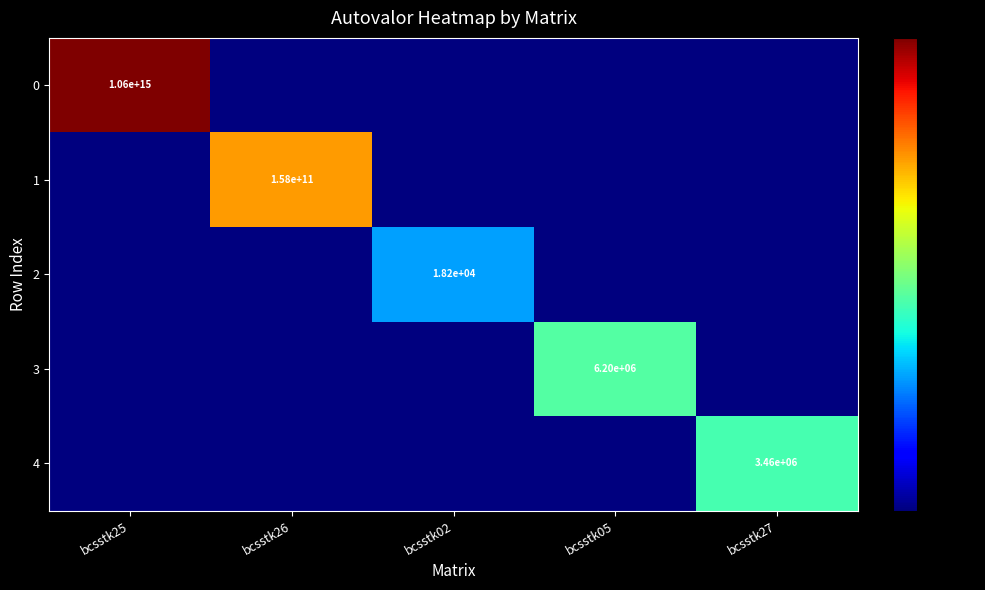

The 3 series shows 6200000 at bcsstk05. True or false?

True